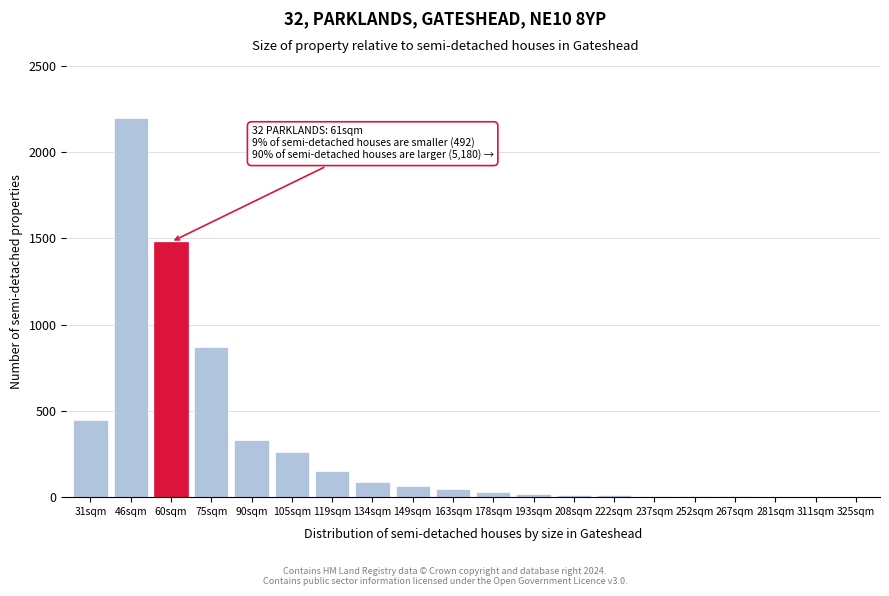

Is it true that the value at 90sqm is 74?

False